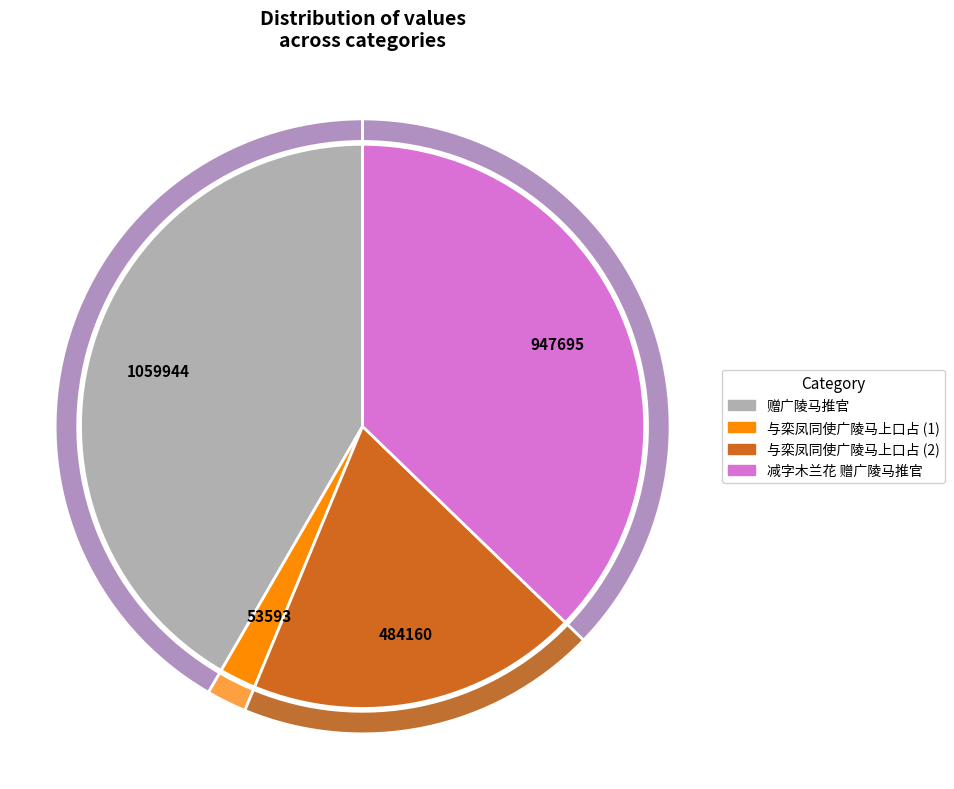

Combined, what portion of the pie is 与栾凤同使广陵马上口占 and 减字木兰花 赠广陵马推官?

56.3%